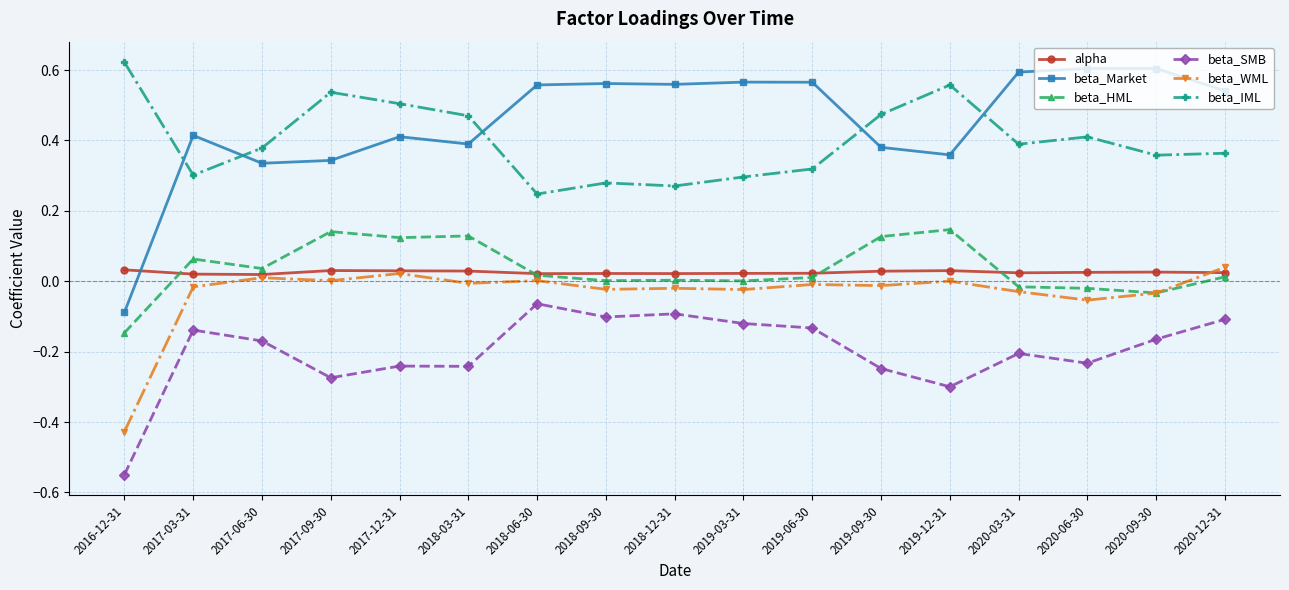

What is the difference between the highest and lowest values at 2018-03-31?

0.7